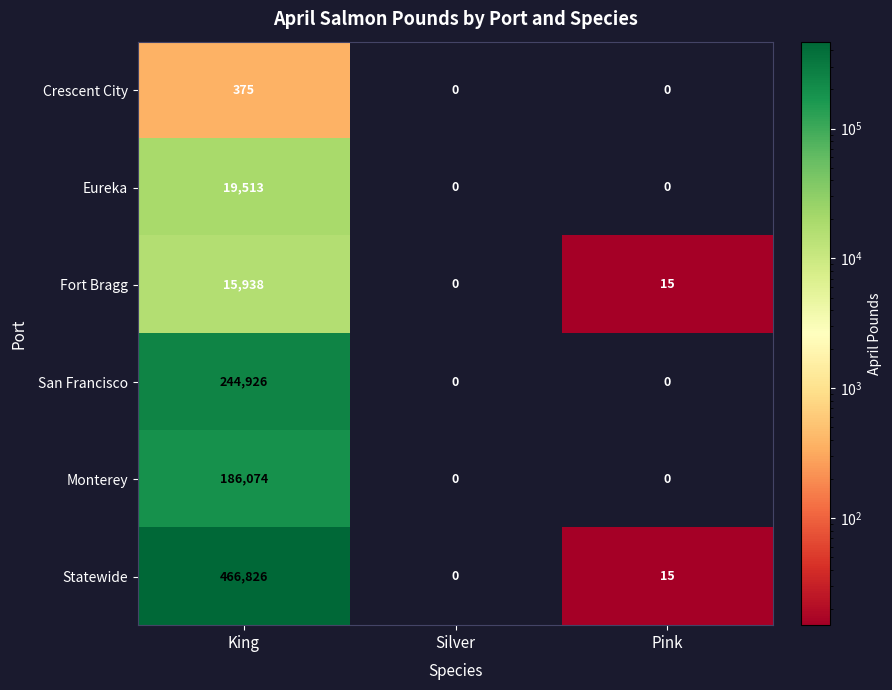

The value of Crescent City at Silver is 256. True or false?

False